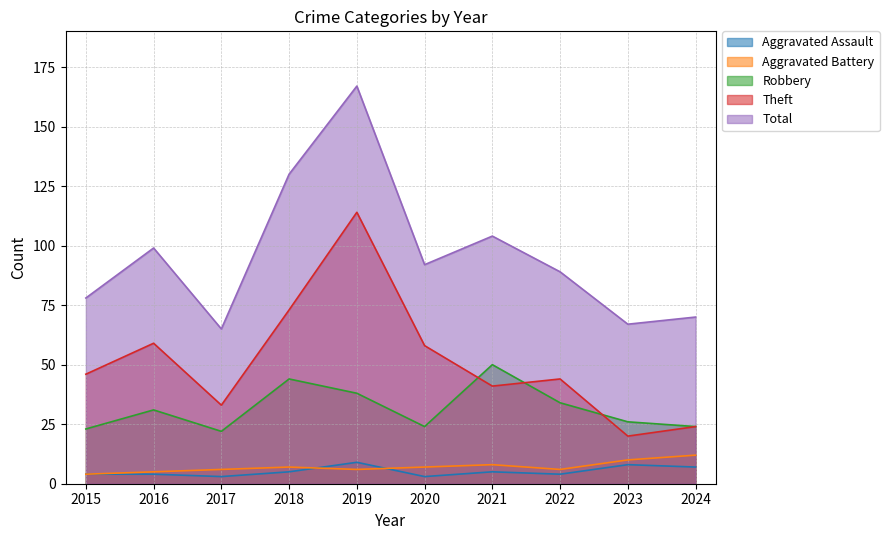

What is the lowest value of the Theft series?

20